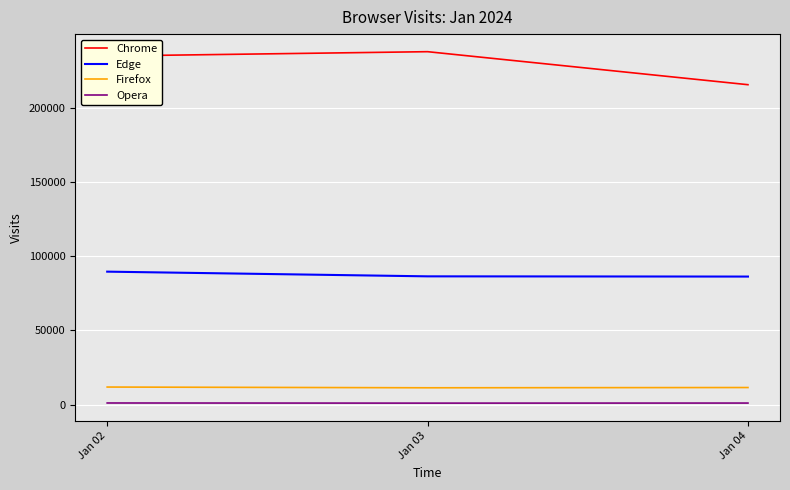

Which series has the largest total across all categories?

Chrome